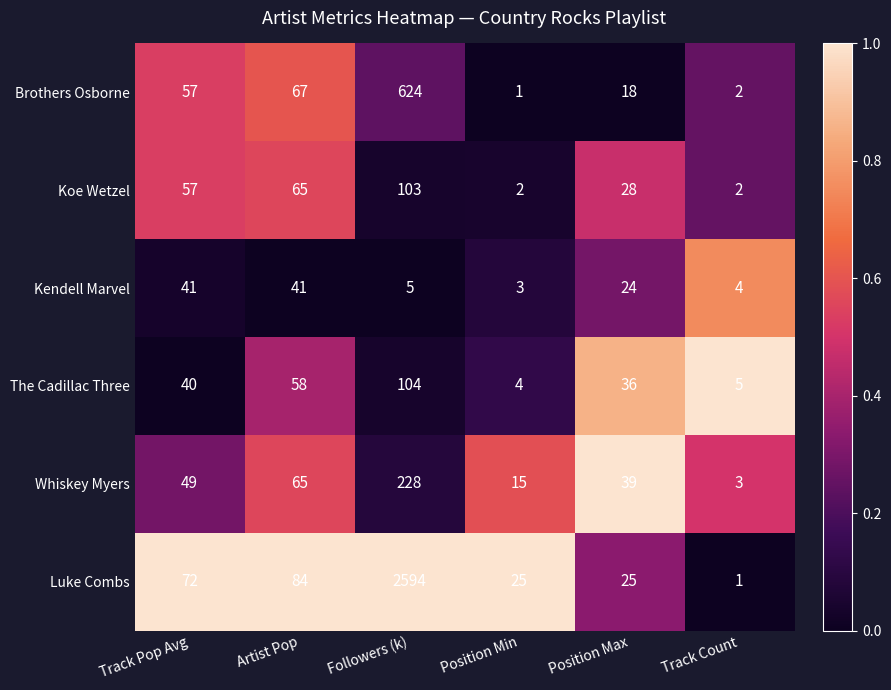

List the series in order of their peak value, lowest first.

Kendell Marvel, Koe Wetzel, The Cadillac Three, Whiskey Myers, Brothers Osborne, Luke Combs